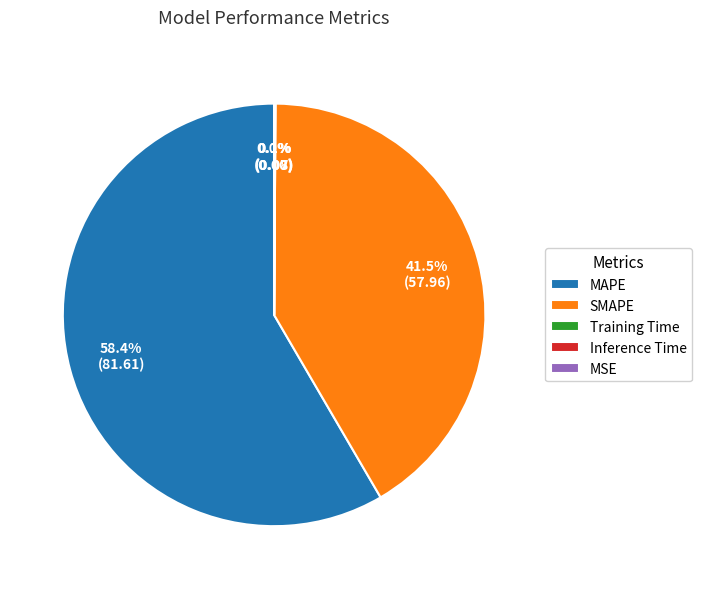

Which category has the biggest portion of the pie?

MAPE